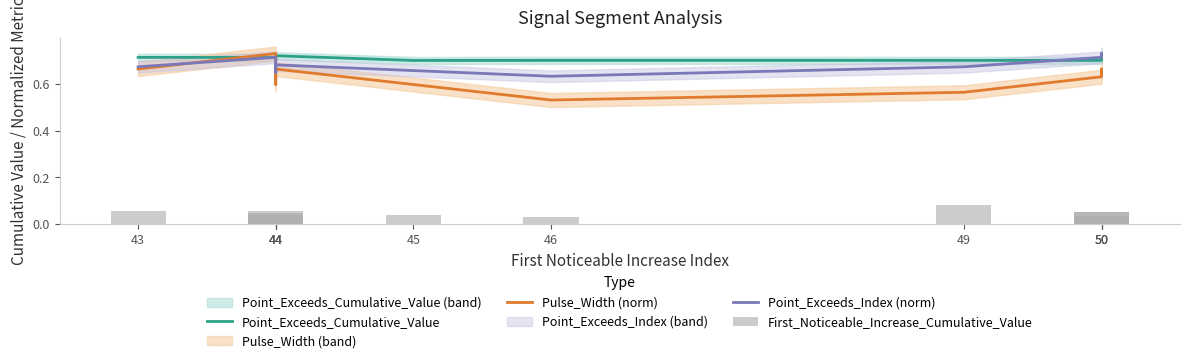

Read the Point_Exceeds_Index (norm) value at 43.

0.7